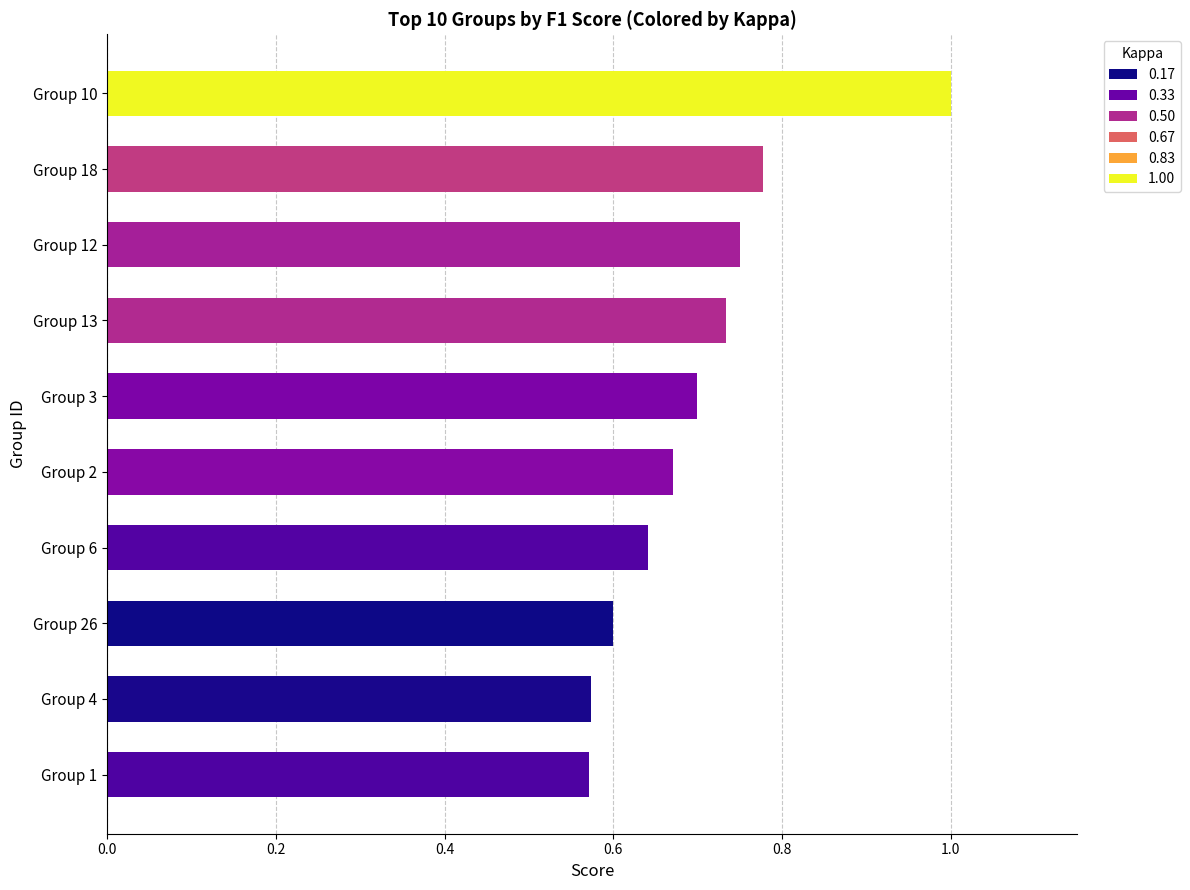

At which category does the chart reach its peak across all series?

Group 10